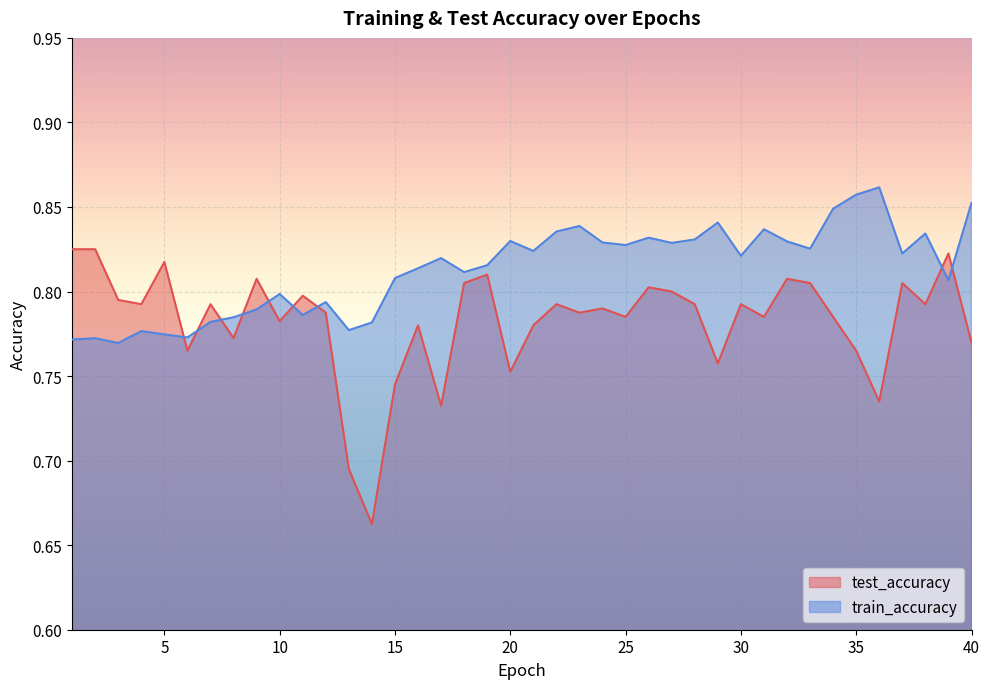

Where is the first local maximum for test_accuracy?

5